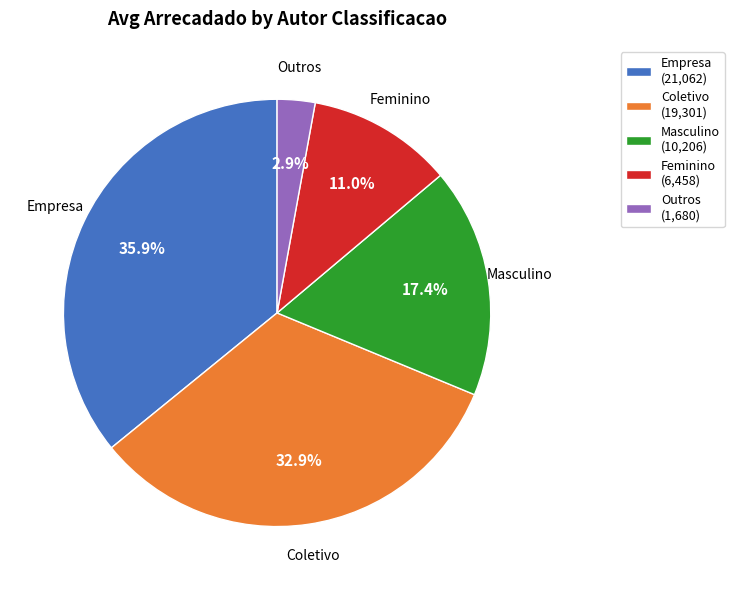

How much of the chart is everything except Coletivo?

67.1%